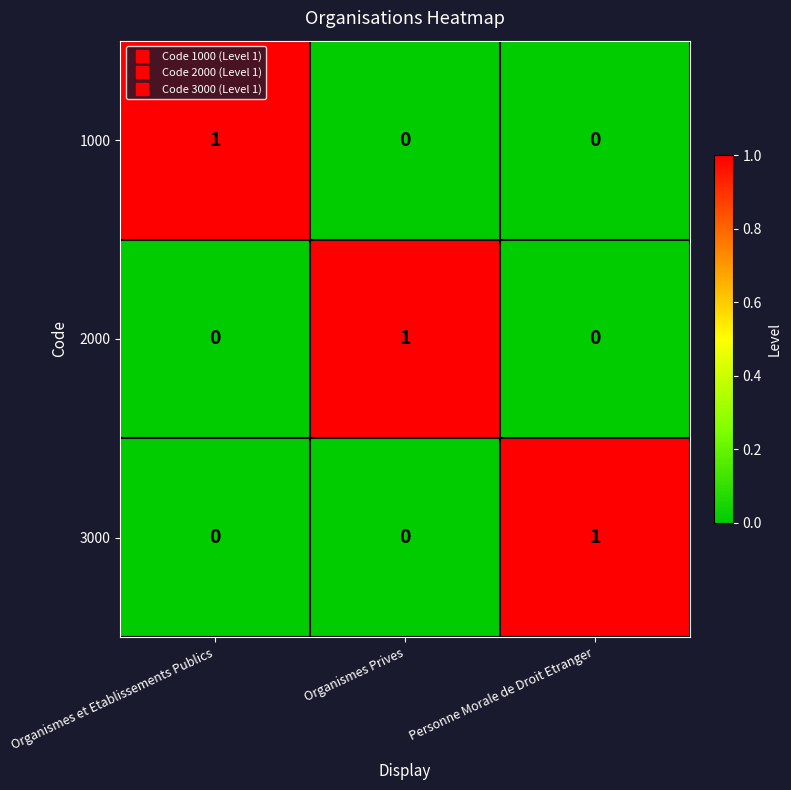

Is it true that 3000 equals -1 at Organismes Prives?

False